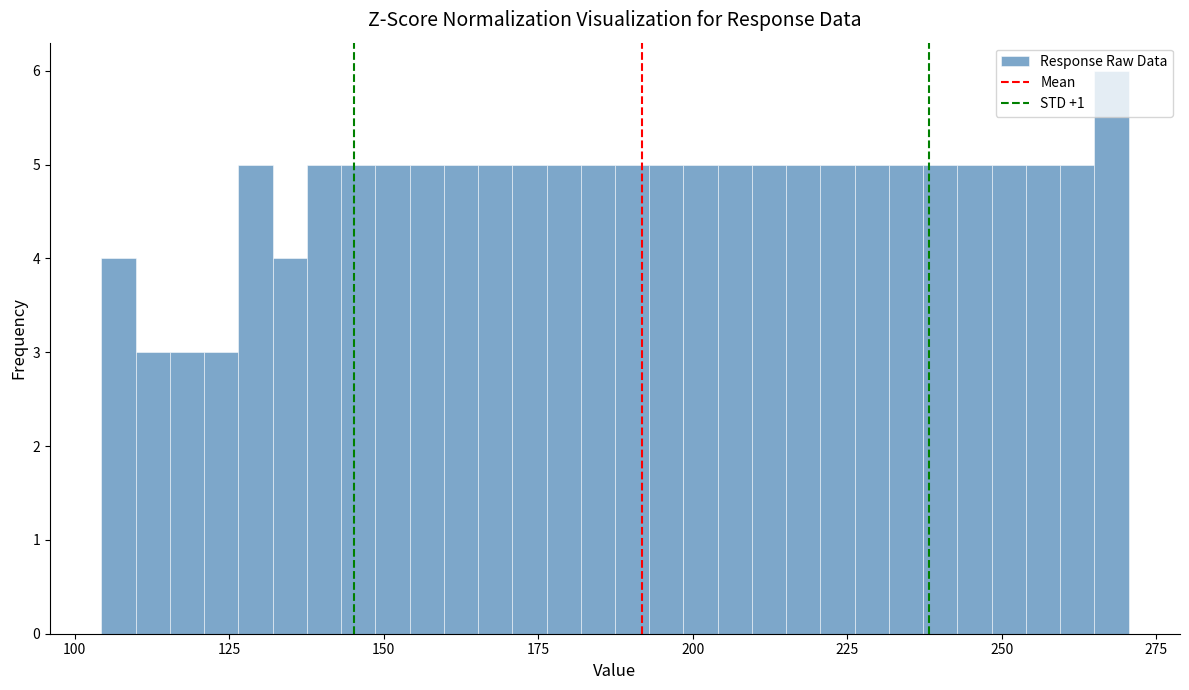

Read against the x-axis, roughly where is the centre of the tallest bar?

270